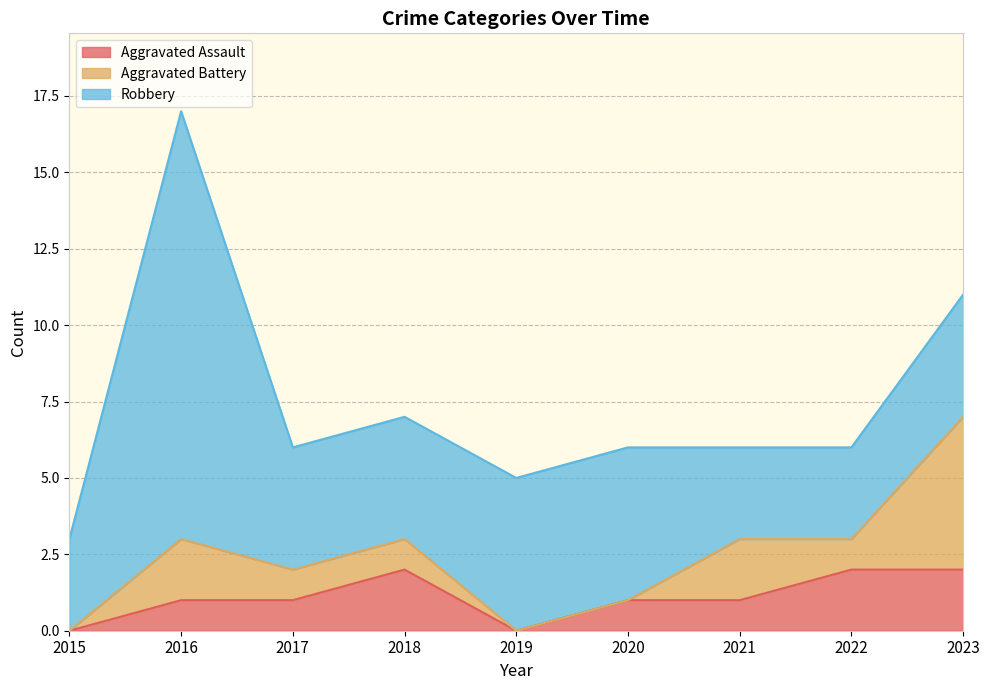

At which label is Aggravated Battery closest to 2?

2016